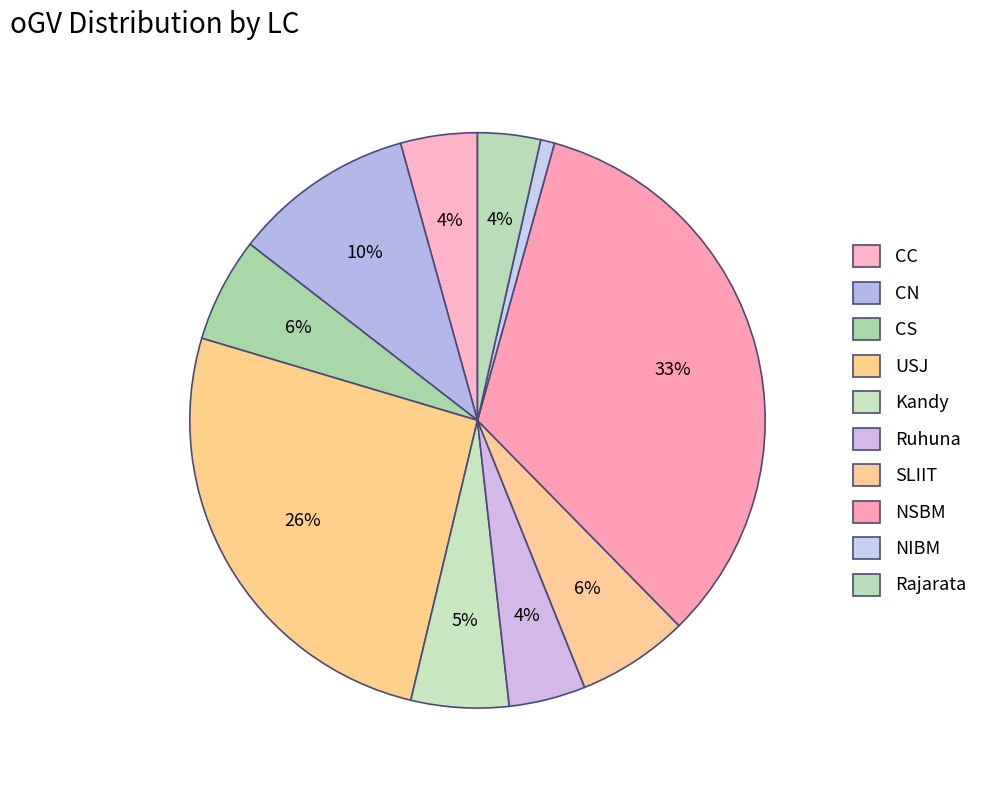

To the nearest percent, what is the combined percentage of USJ and CN?

36%